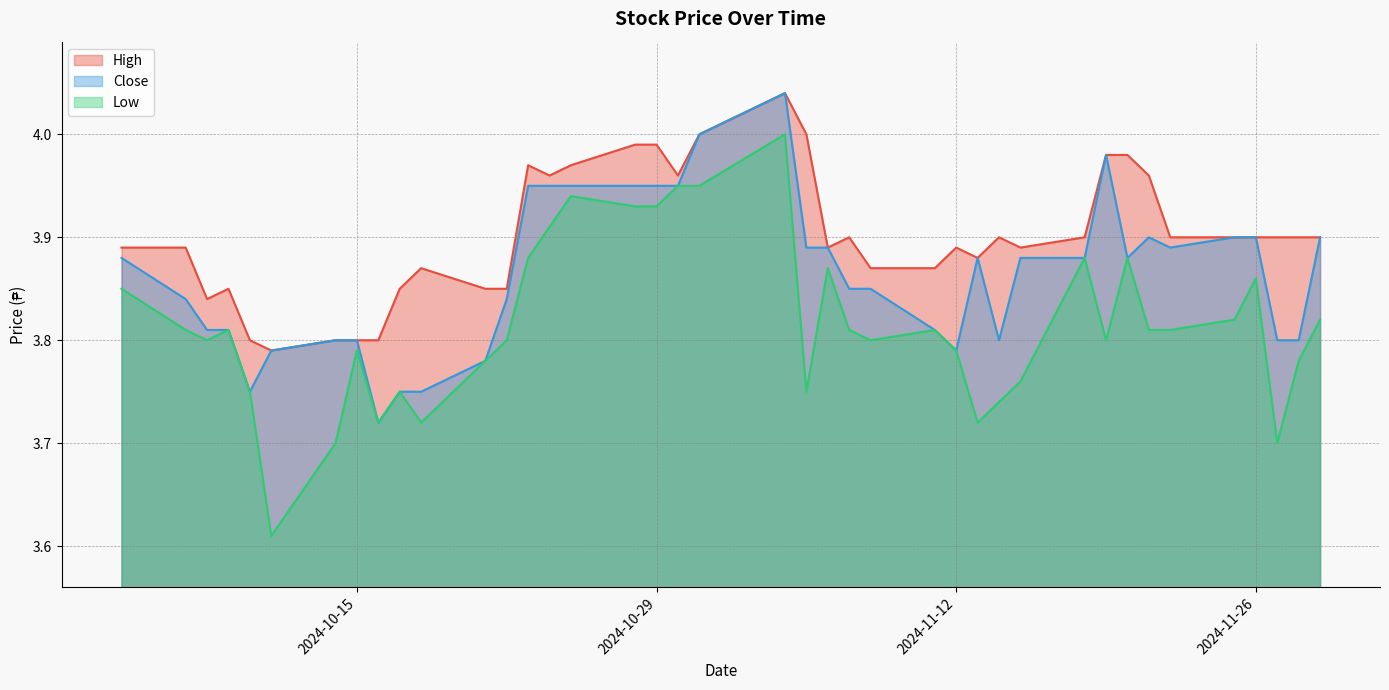

True or false: Low and Close intersect in this chart.

False